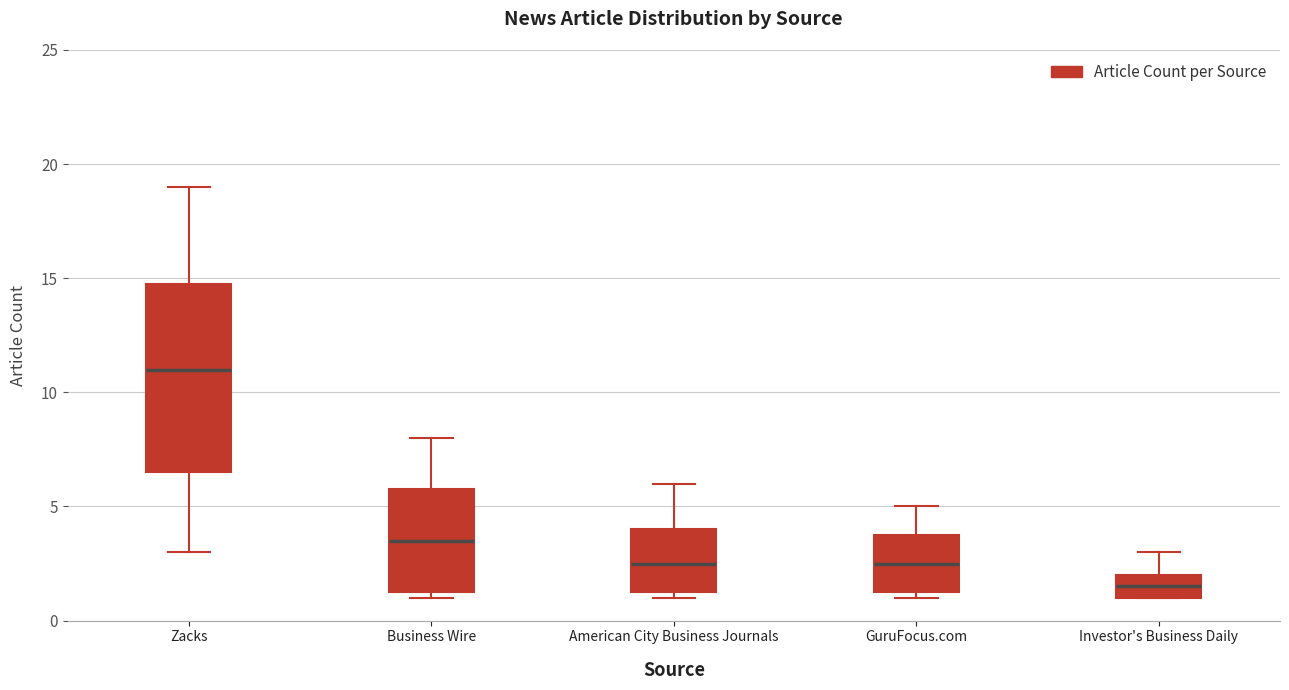

Where does the median line of the box for Zacks sit on the y-axis? The values are not printed on the chart, so give them approximately, as read against the axis.

11.0